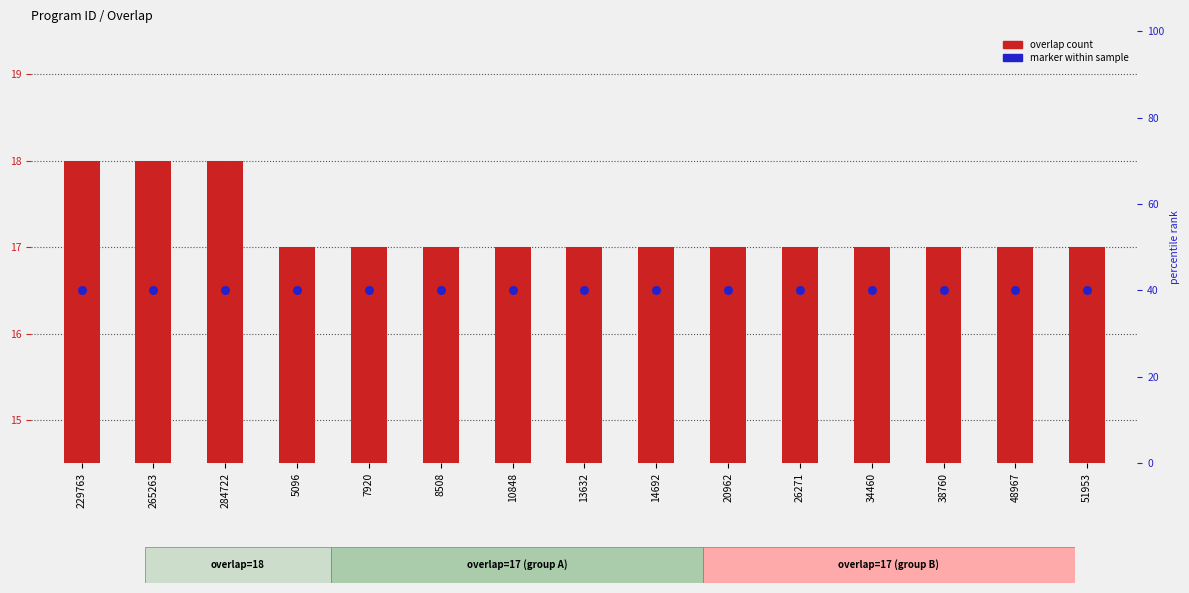

Which series contains the highest Y value?

overlap